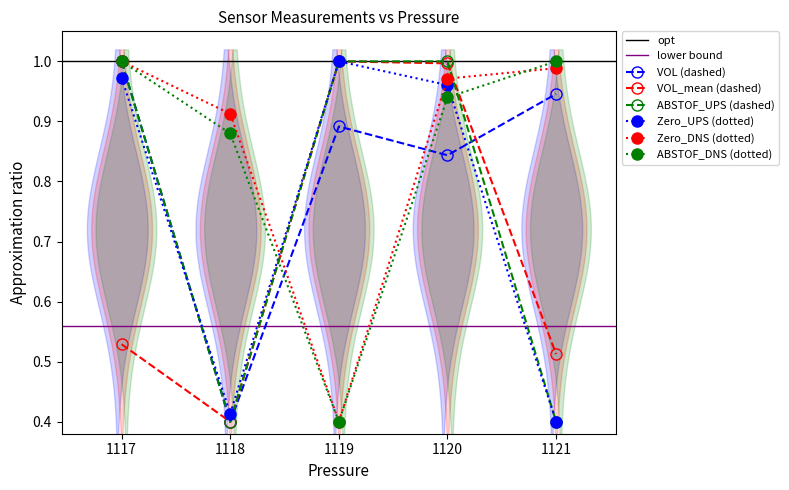

Which category has the highest value across all series?

1117